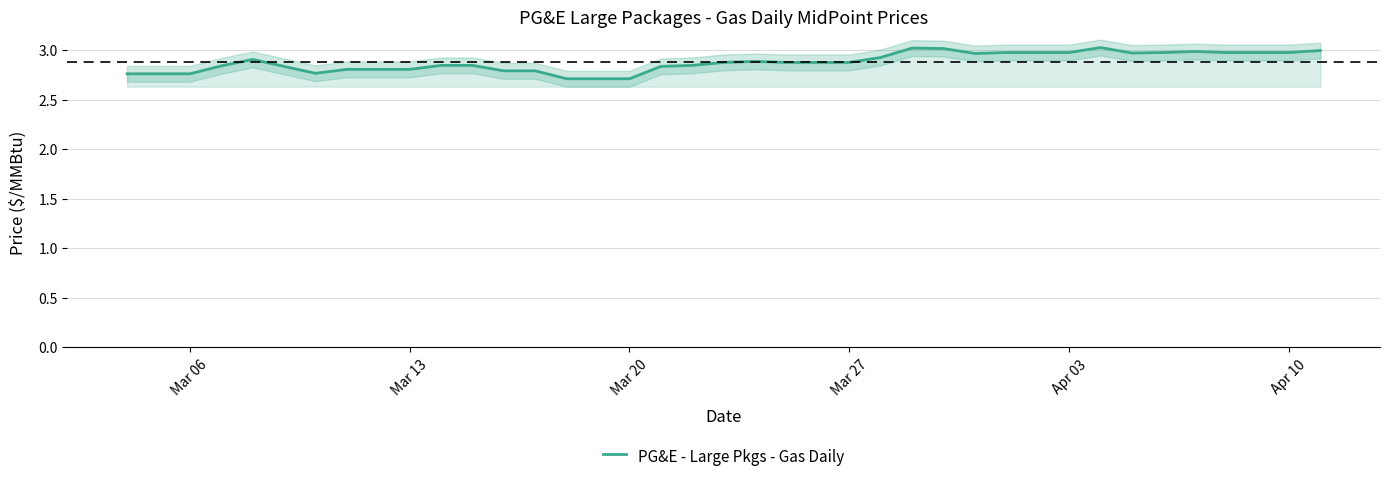

What is the minimum value for PG&E - Large Pkgs - Gas Daily?

2.7